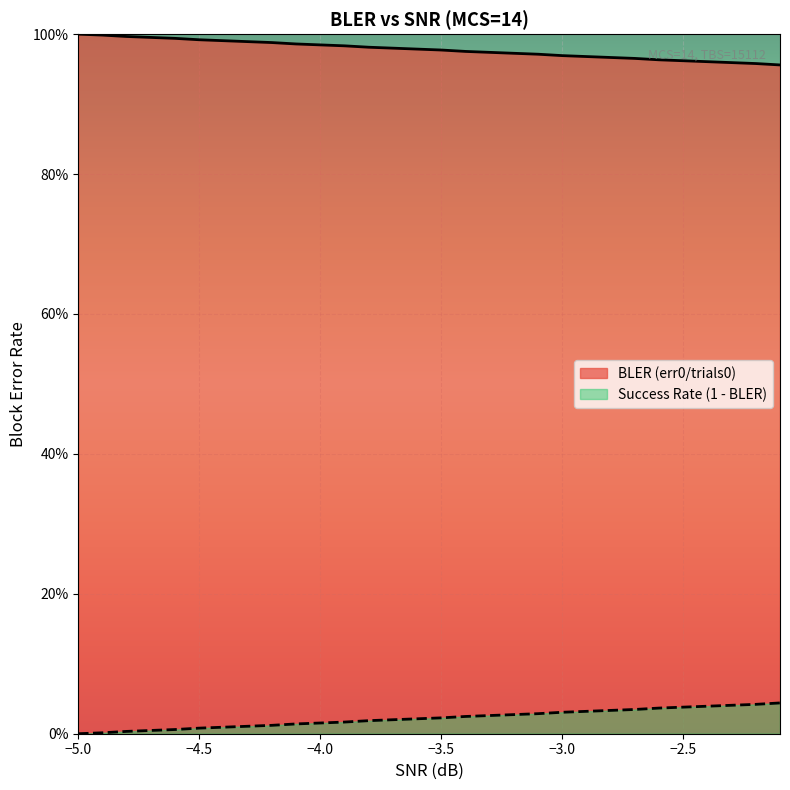

What are all the series names shown in the legend?

BLER (err0/trials0), Success Rate (1 - BLER)